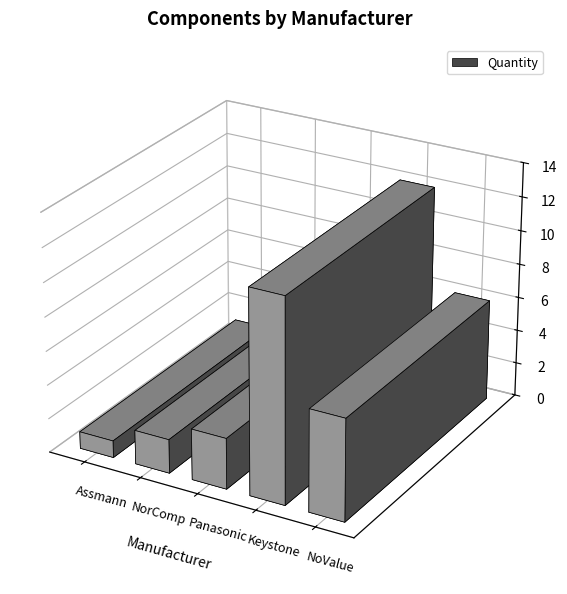

Reading right to left, list all the values displayed in this chart.

NoValue=6	Keystone=12	Panasonic=3	NorComp=2	Assmann=1